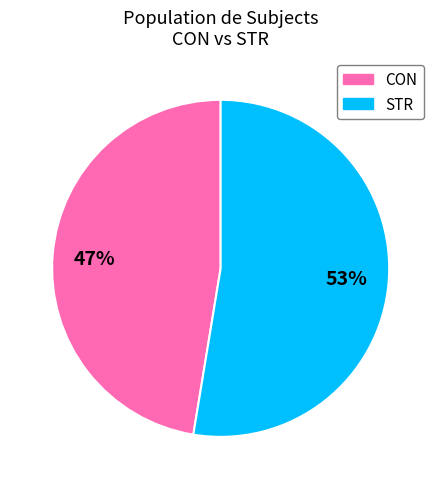

Combined, do STR and CON account for over 50%?

Yes